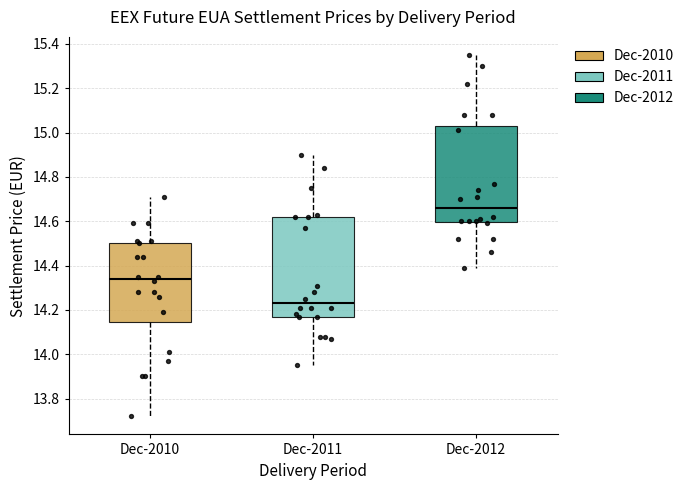

Reading left to right, read every box against the y-axis: the position of its median line, the range the box covers, and the ends of its whiskers. The values are not printed on the chart, so give them approximately, as read against the axis.

Dec-2010: median 14.34, box 14.14 to 14.50, whiskers 13.72 to 14.72
Dec-2011: median 14.24, box 14.18 to 14.62, whiskers 13.96 to 14.90
Dec-2012: median 14.66, box 14.60 to 15.02, whiskers 14.40 to 15.36